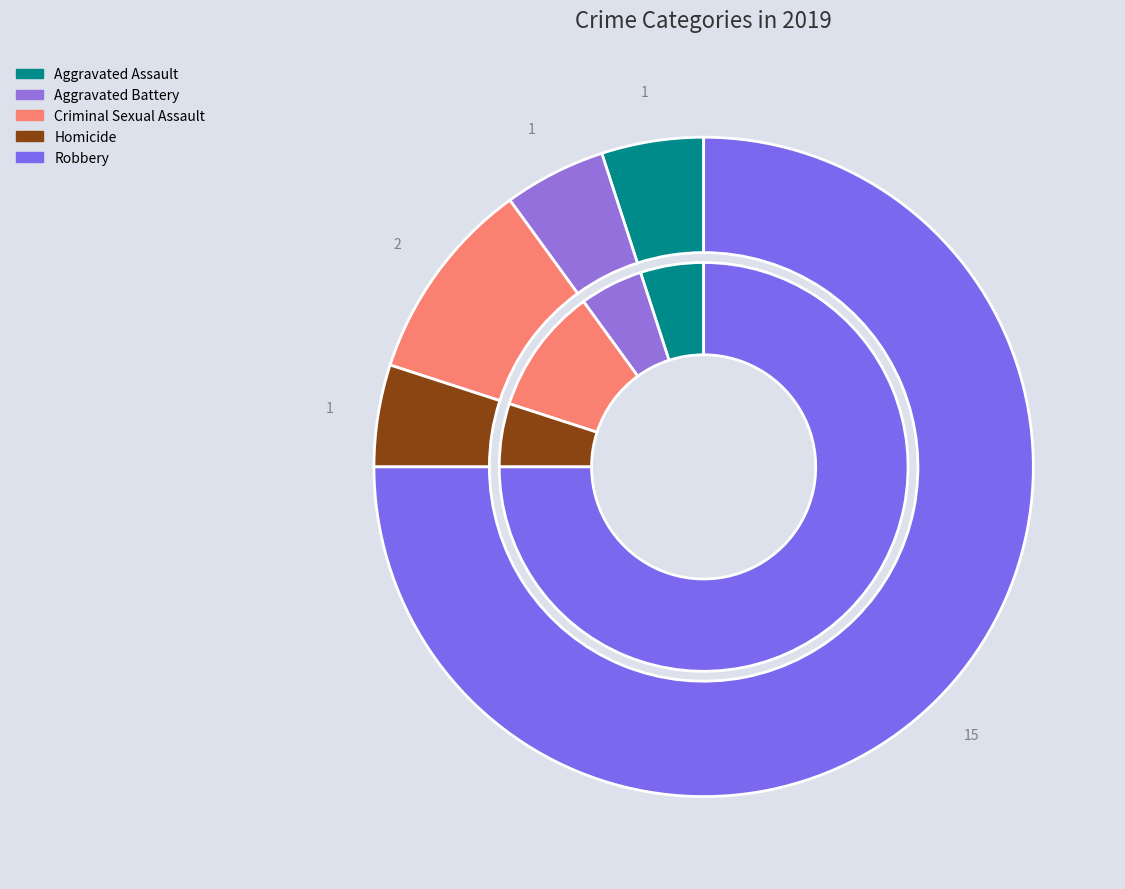

What percentage is the Aggravated Battery slice, to the nearest percent?

5%